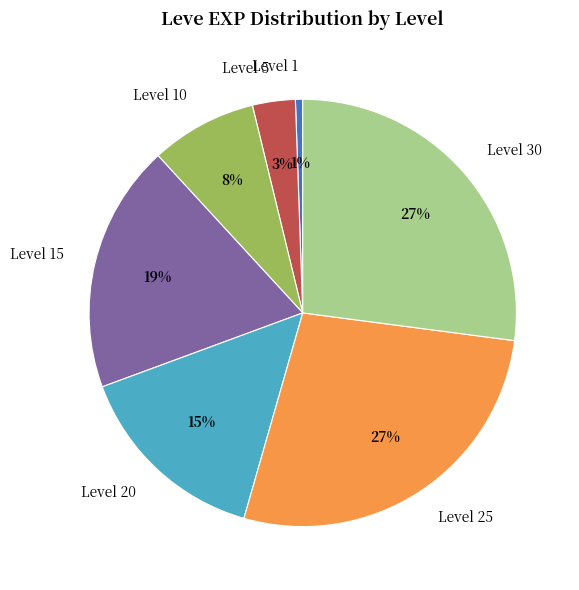

Combined, do Level 25 and Level 1 account for over 50%?

No